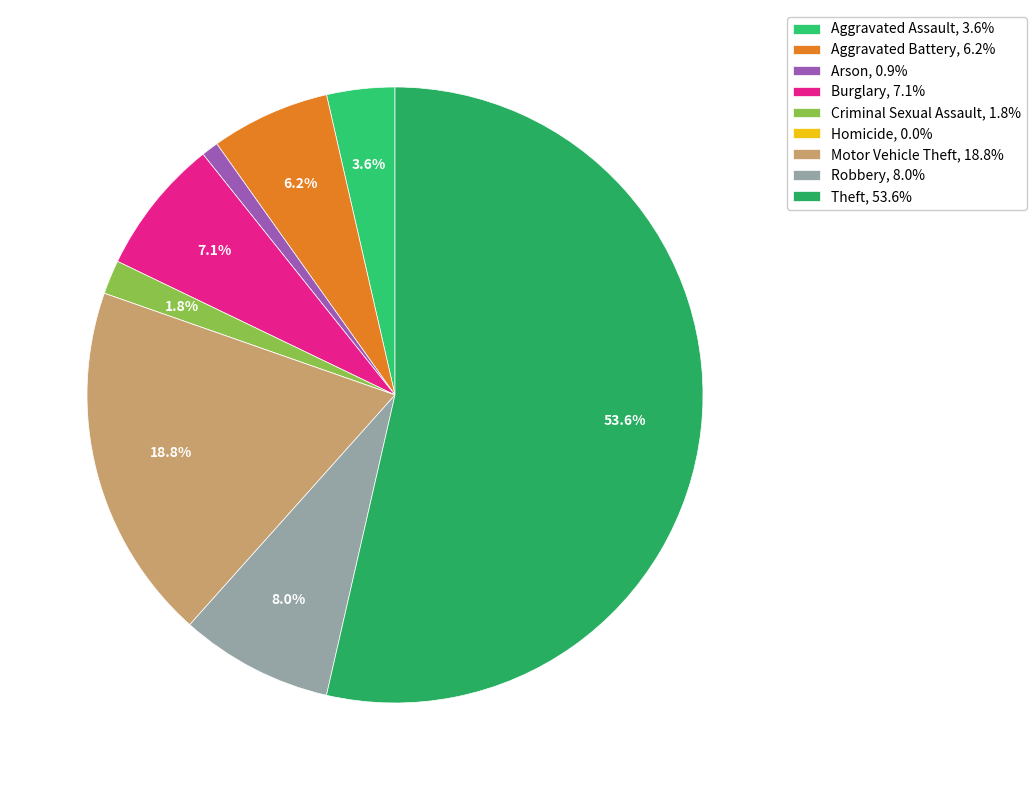

To the nearest percent, what is the difference between the largest and smallest slice percentages?

54%